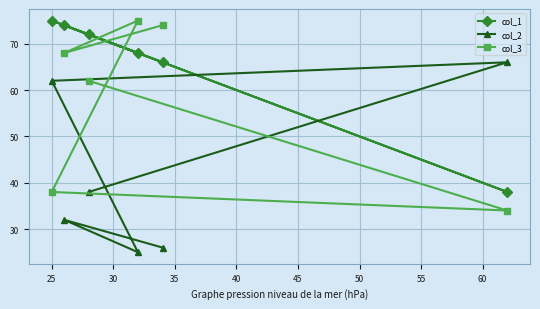

Which series has the largest total across all categories?

col_1